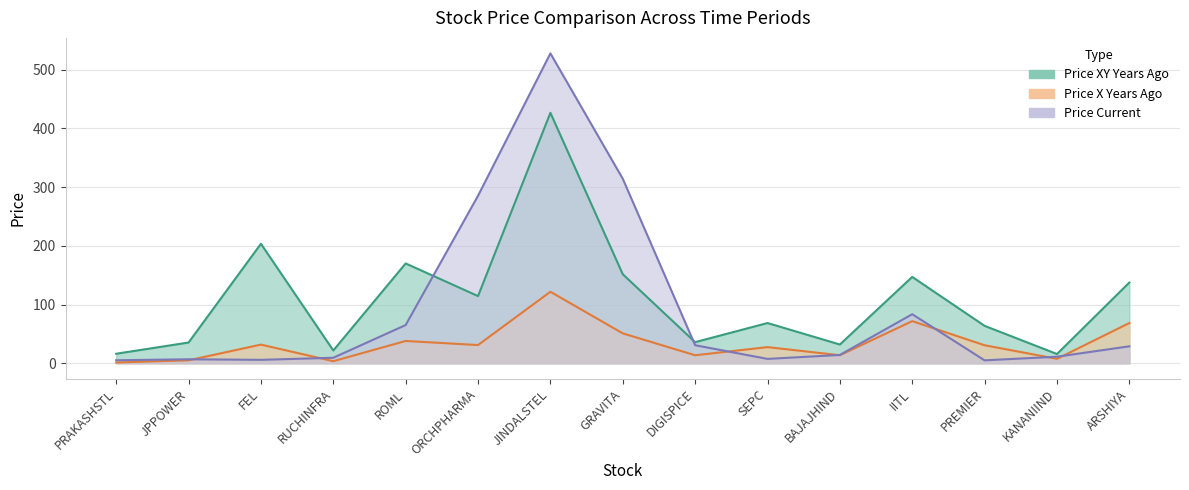

The value of price_current at IITL is 83.6. True or false?

True